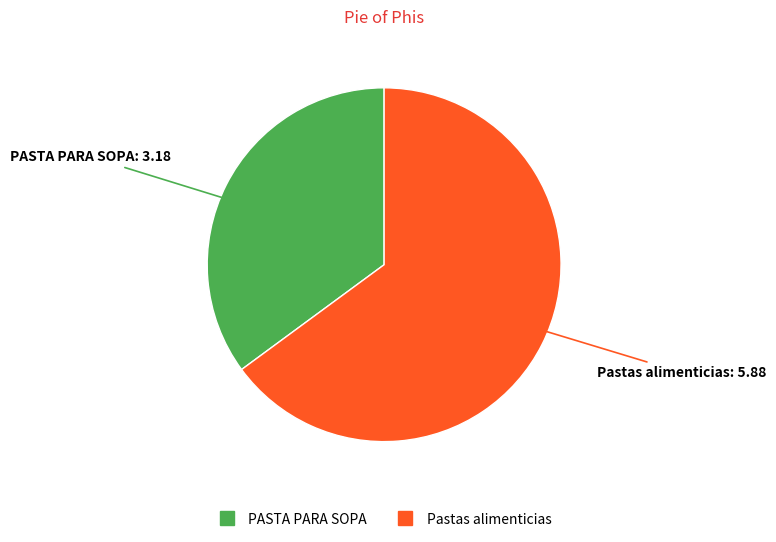

Is it true that Pastas alimenticias is 72% of the pie?

False